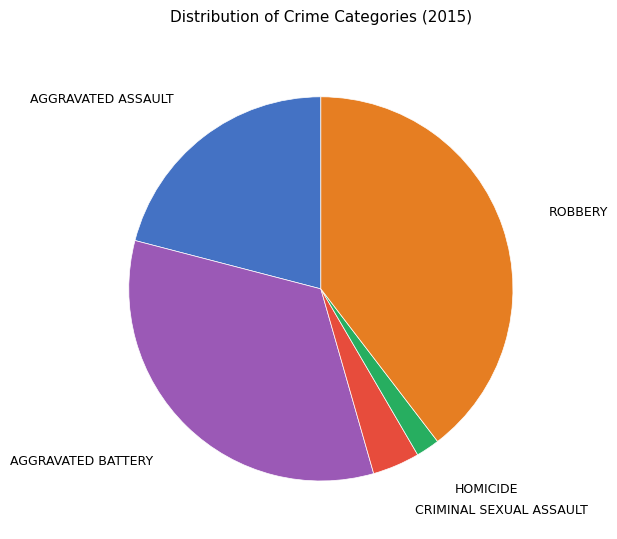

Is there any slice that represents more than half of the pie?

No